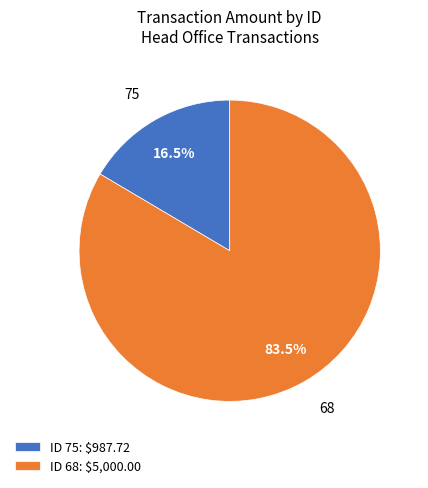

To the nearest percent, what is the combined percentage of 68 and 75?

100%